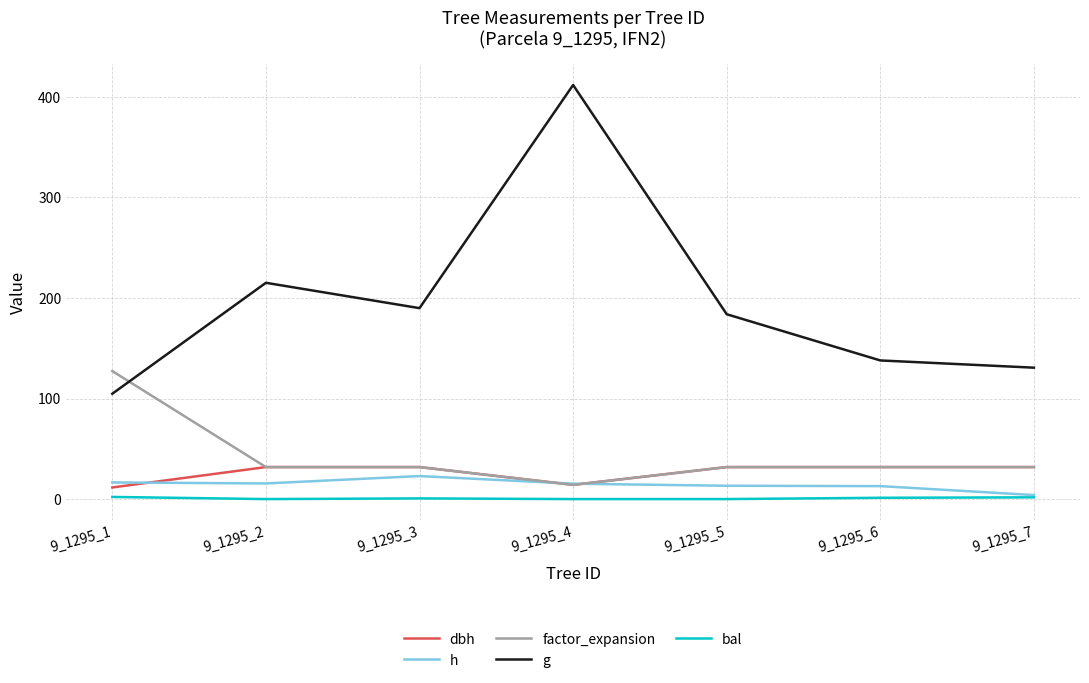

True or false: g and bal cross at least once.

False